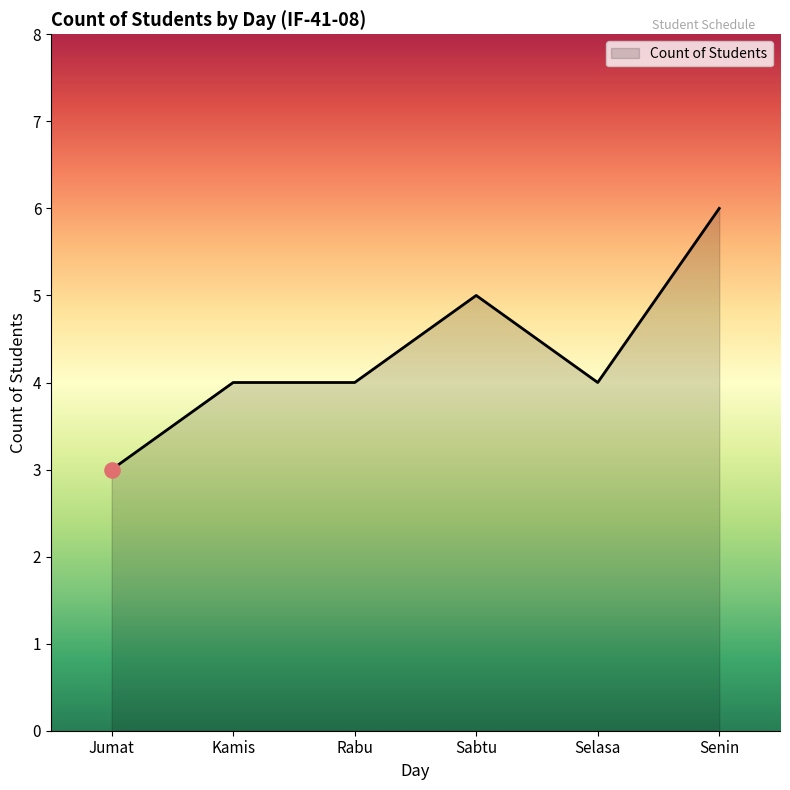

Which has a higher value, Jumat or Senin?

Senin